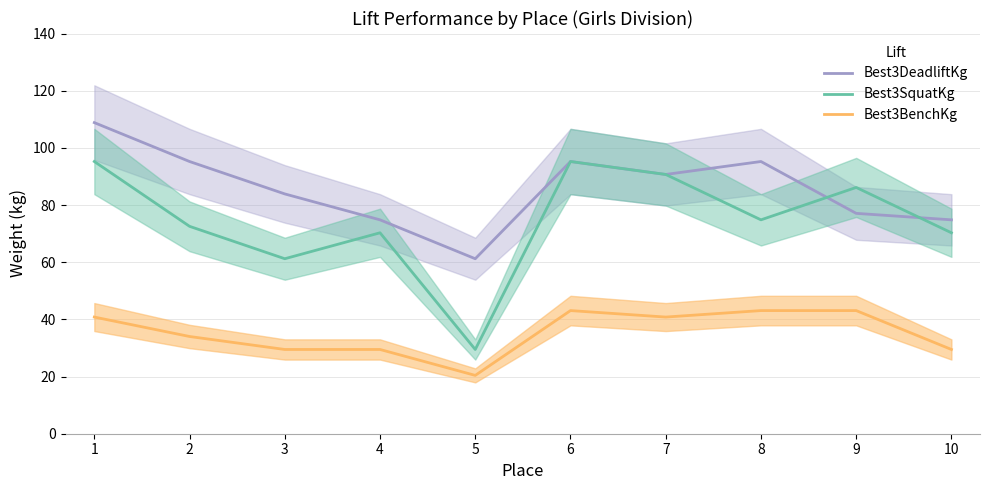

True or false: Best3DeadliftKg and Best3BenchKg intersect in this chart.

False